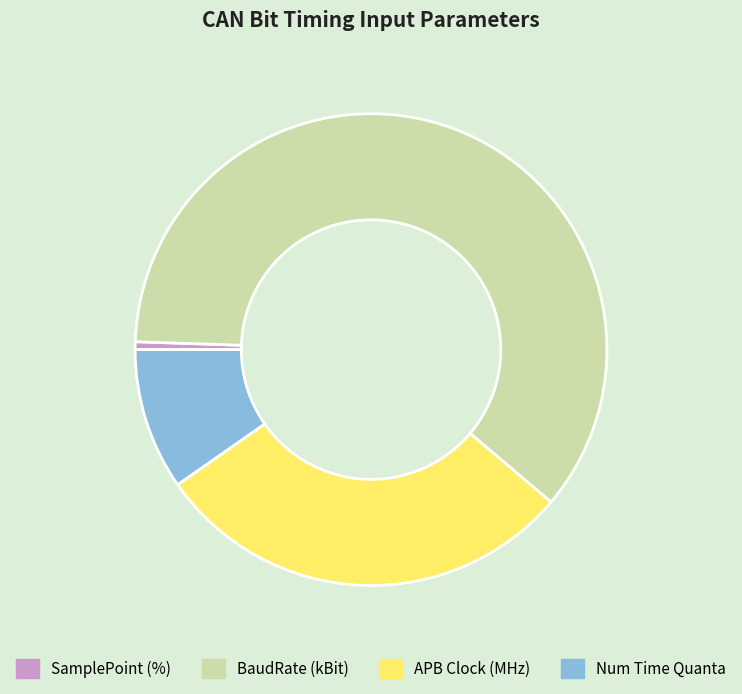

True or false: Num Time Quanta accounts for 10% of the total.

True